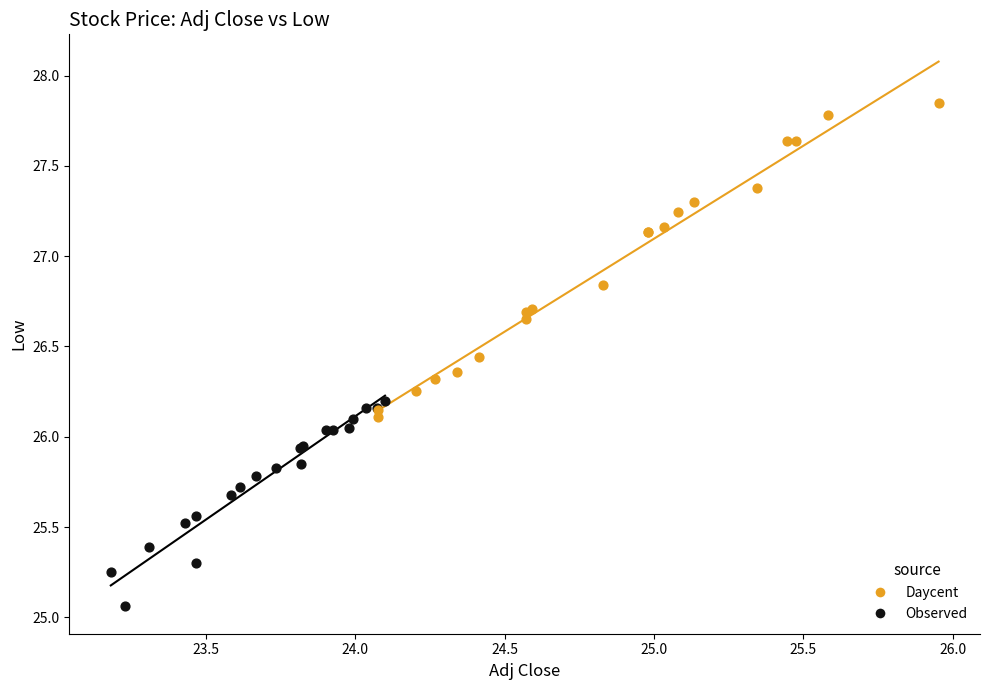

What are all the series names shown in the legend?

Daycent, Observed